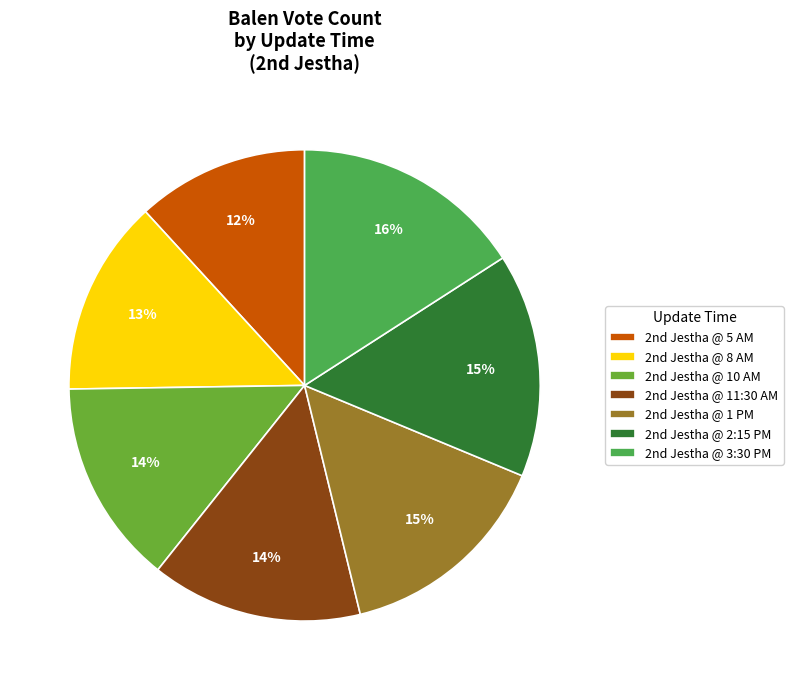

To the nearest percent, what is the difference between the largest and smallest slice percentages?

4%